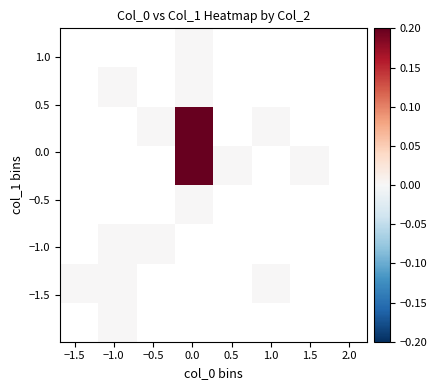

What is the greatest value displayed?

1.8